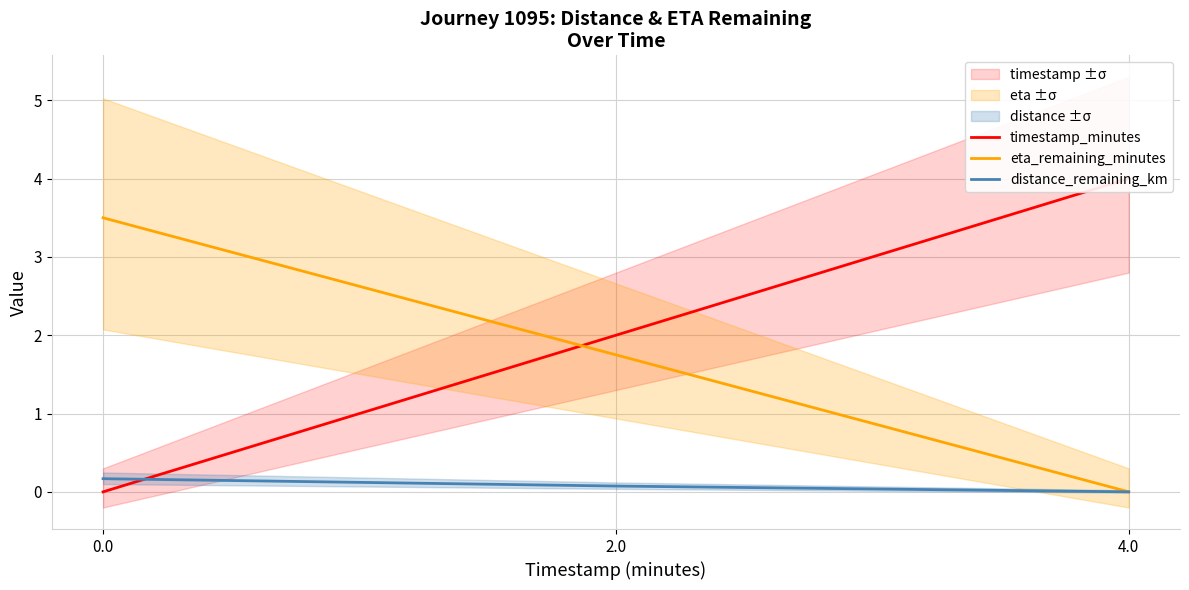

What is the difference between the distance_remaining_km values at 0.0 and 4.0?

0.2